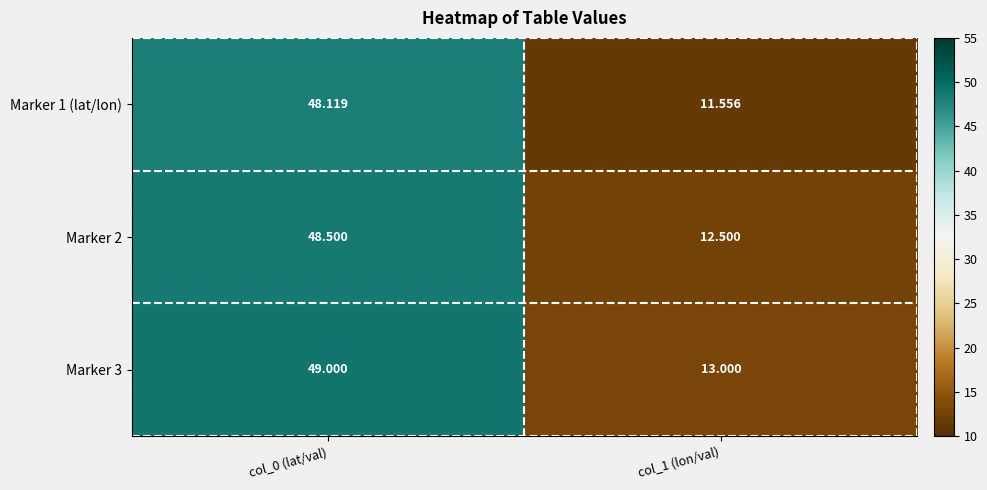

Is the value of Marker 1 (lat/lon) at col_0 (lat/val) greater than the value of Marker 2 at col_0 (lat/val)?

No